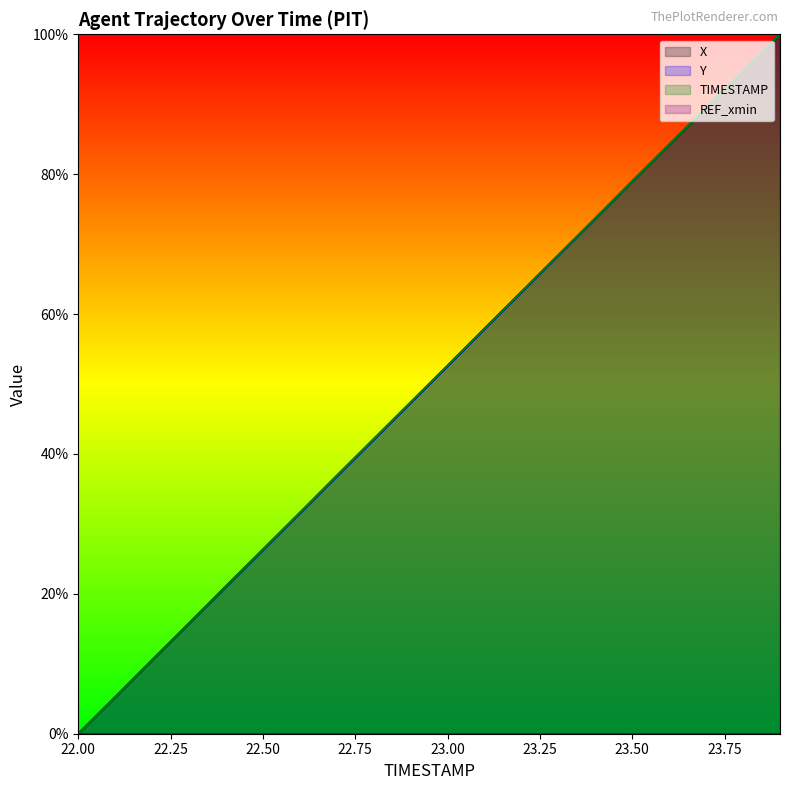

What is the label of the 8th point from the right?

23.2